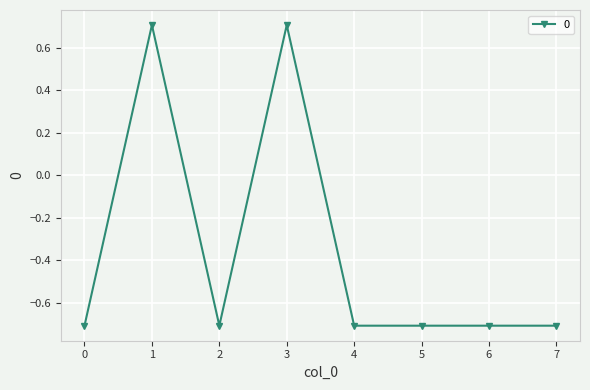

Read the value at 2.

-0.7